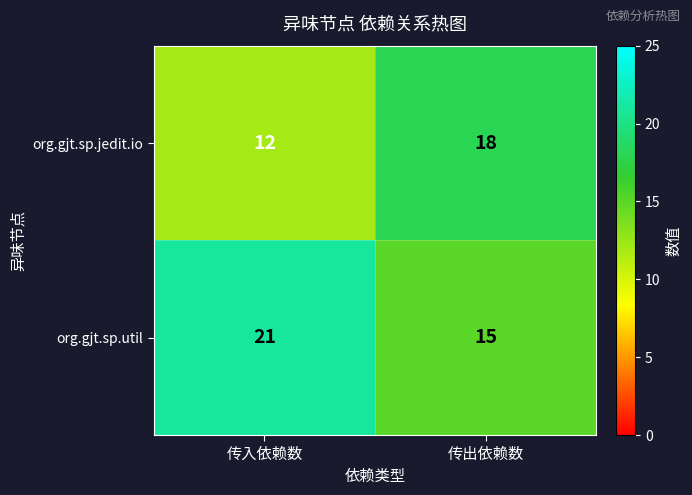

What is the sum of all org.gjt.sp.util values?

36